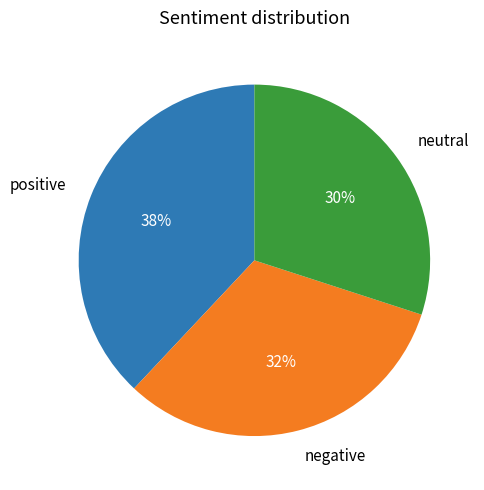

Is there a majority slice in this chart?

No